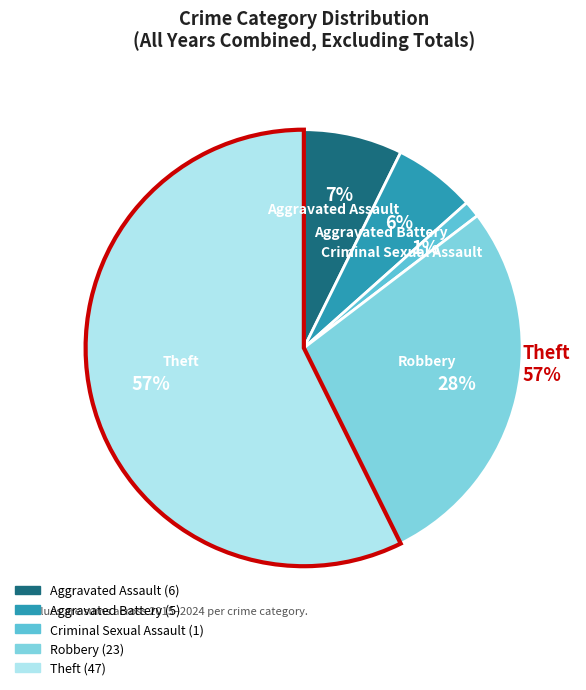

True or false: Theft accounts for 87% of the total.

False